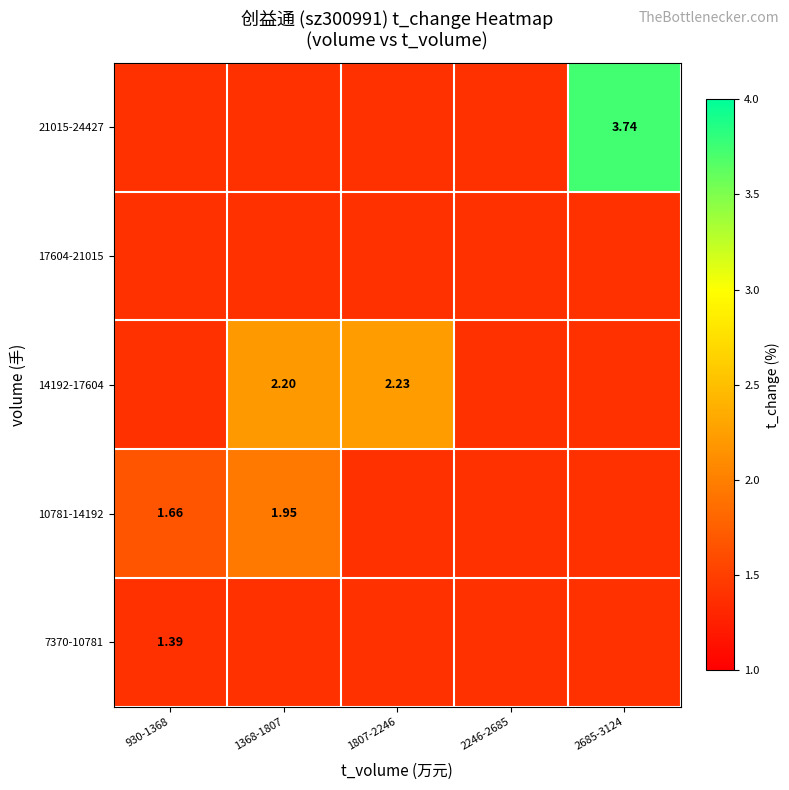

At which category does the chart reach its minimum across all series?

930-1368